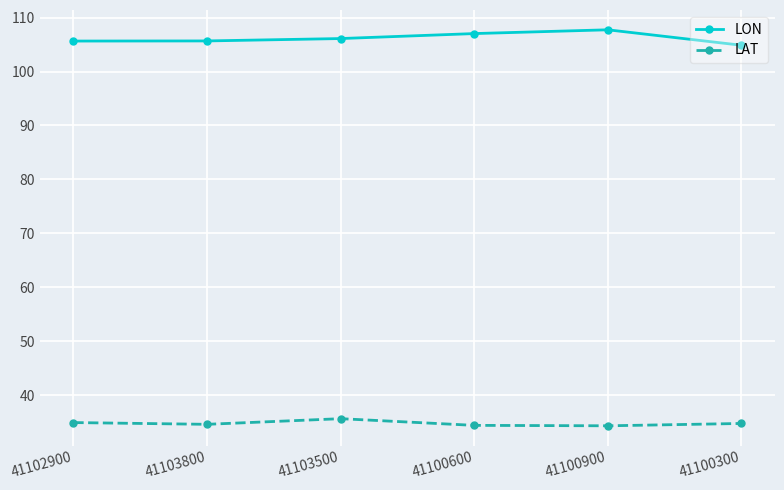

At 41100300, list the series in order from smallest to largest.

LAT, LON